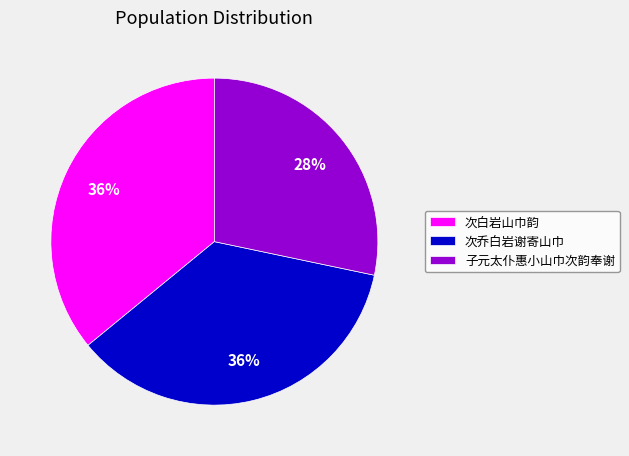

To the nearest percent, what is the average slice percentage?

33%